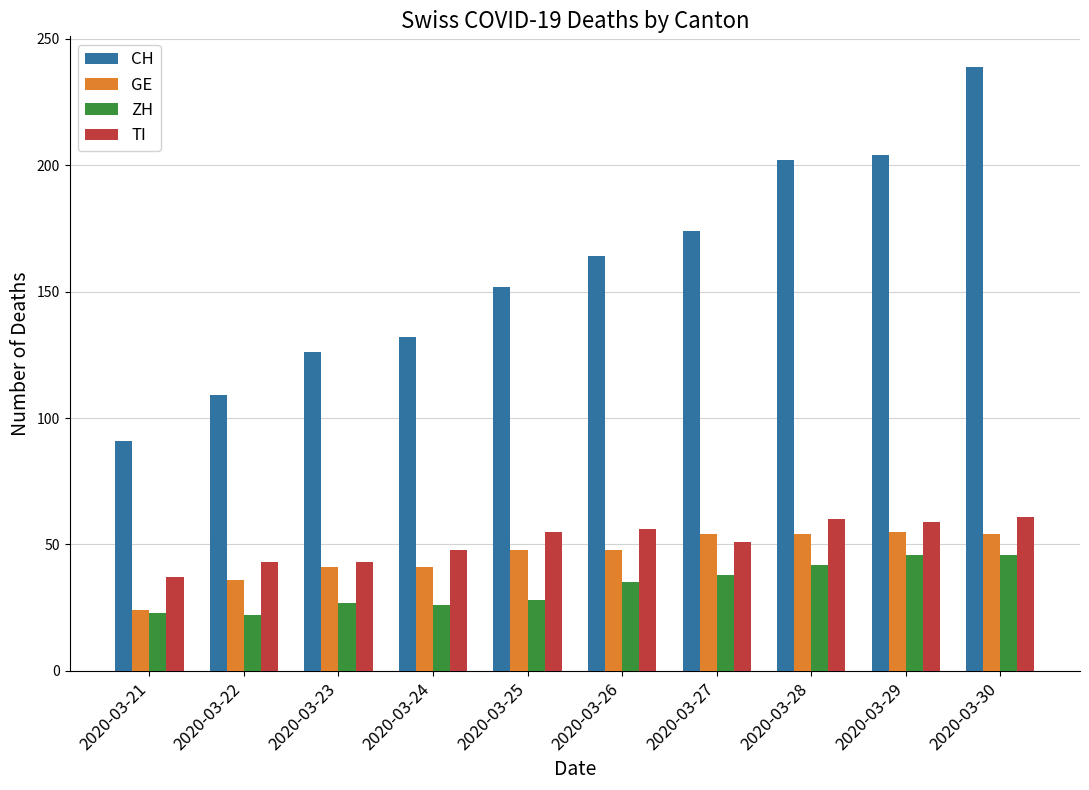

What is the difference between the maximum and minimum values in the TI series?

24